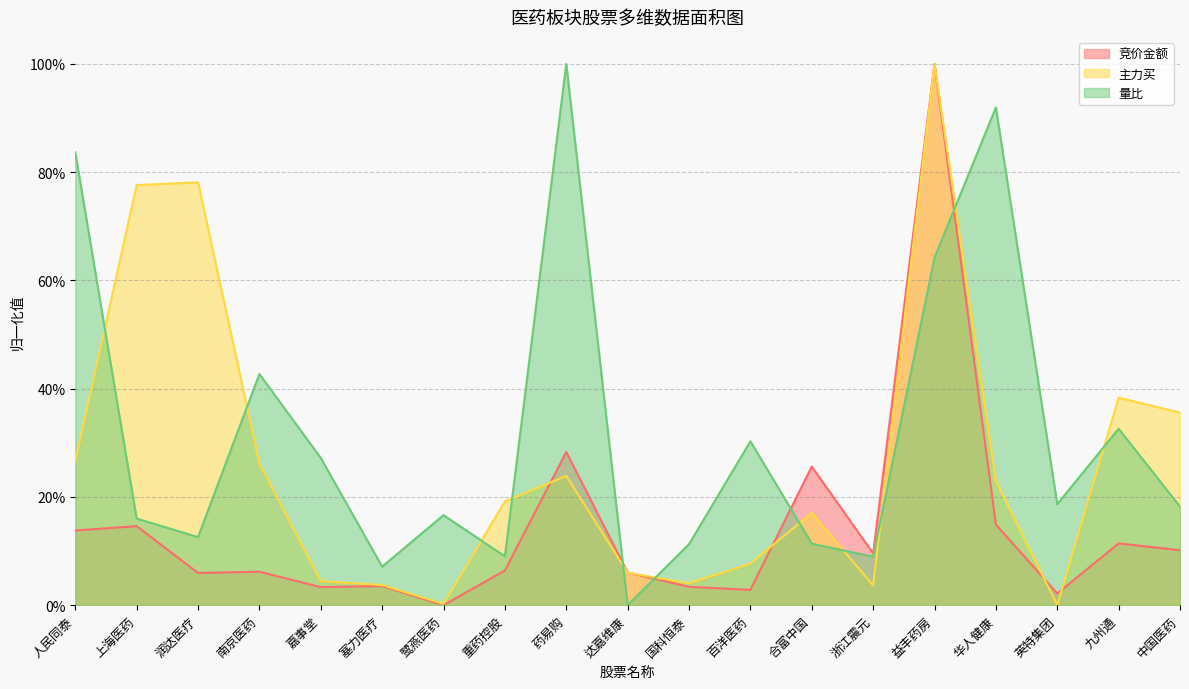

What is the highest value of the 量比 series?

1.0